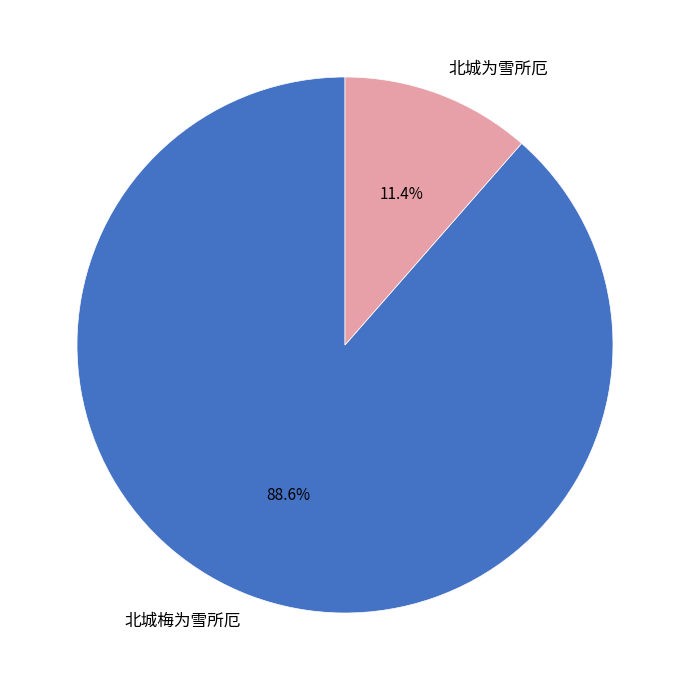

Count the number of slices in the pie.

2